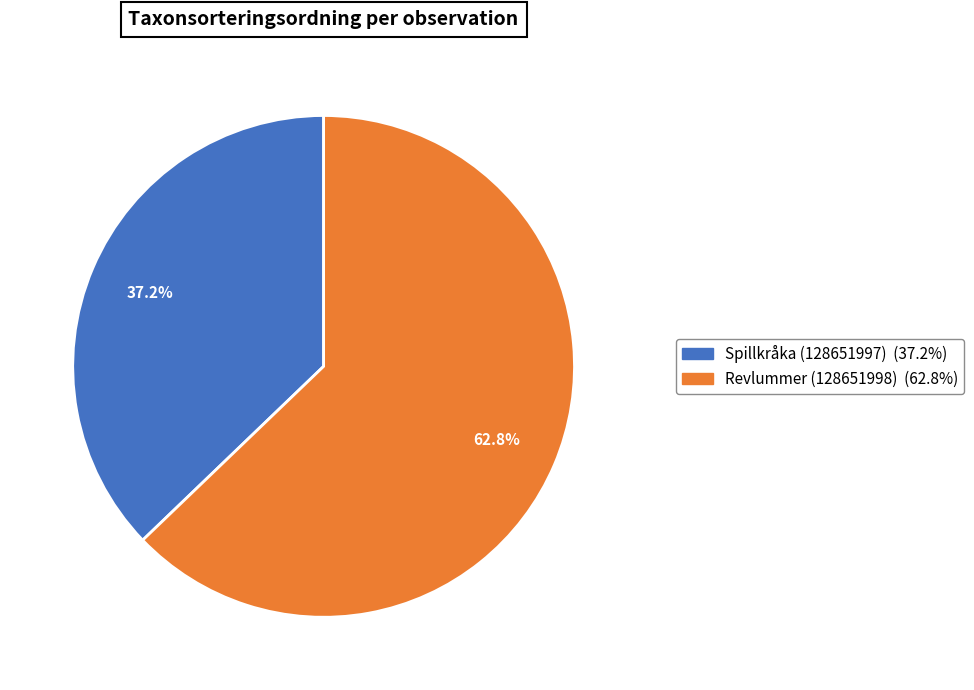

What is the largest slice in the pie chart?

Revlummer (128651998)